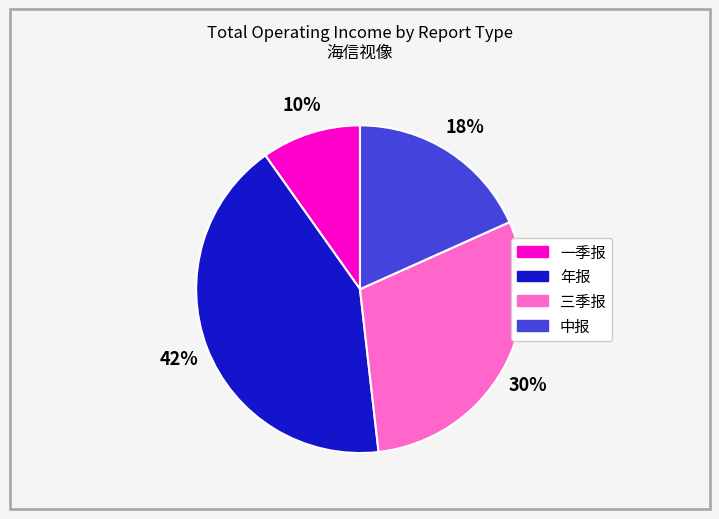

To the nearest percent, what is the difference between the largest and smallest slice percentages?

32%